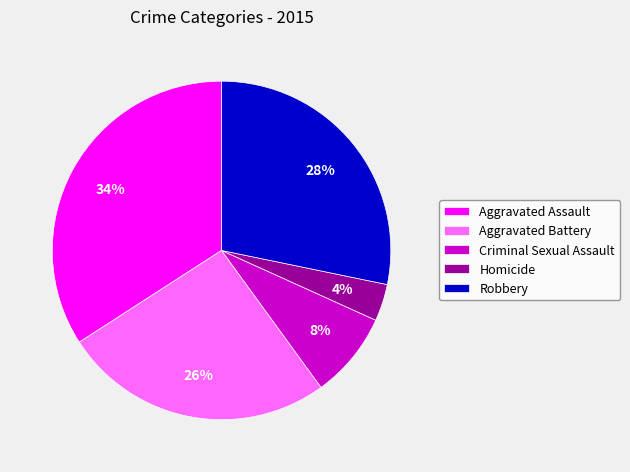

True or false: Criminal Sexual Assault accounts for 8% of the total.

True